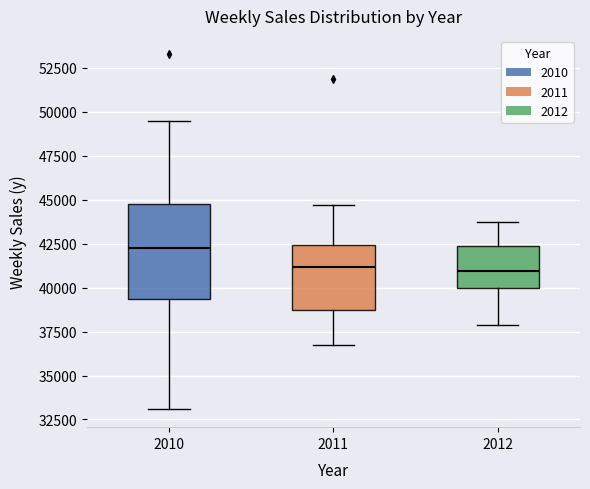

Reading left to right, read every box against the y-axis: the position of its median line, the range the box covers, and the ends of its whiskers. The values are not printed on the chart, so give them approximately, as read against the axis.

2010: median 42000, box 39500 to 44500, whiskers 33000 to 49500
2011: median 41000, box 38500 to 42500, whiskers 36500 to 44500
2012: median 41000, box 40000 to 42500, whiskers 38000 to 43500